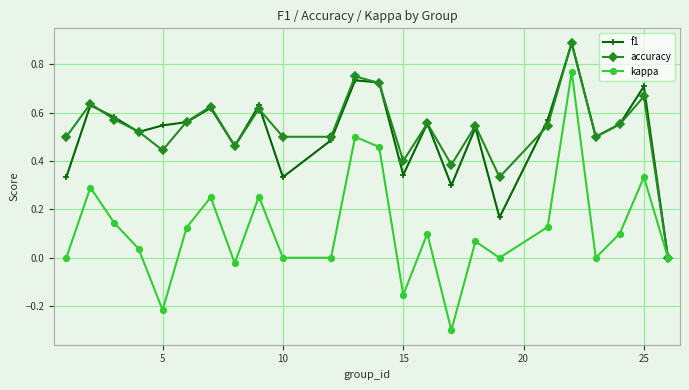

Which series has the largest range (max minus min)?

kappa